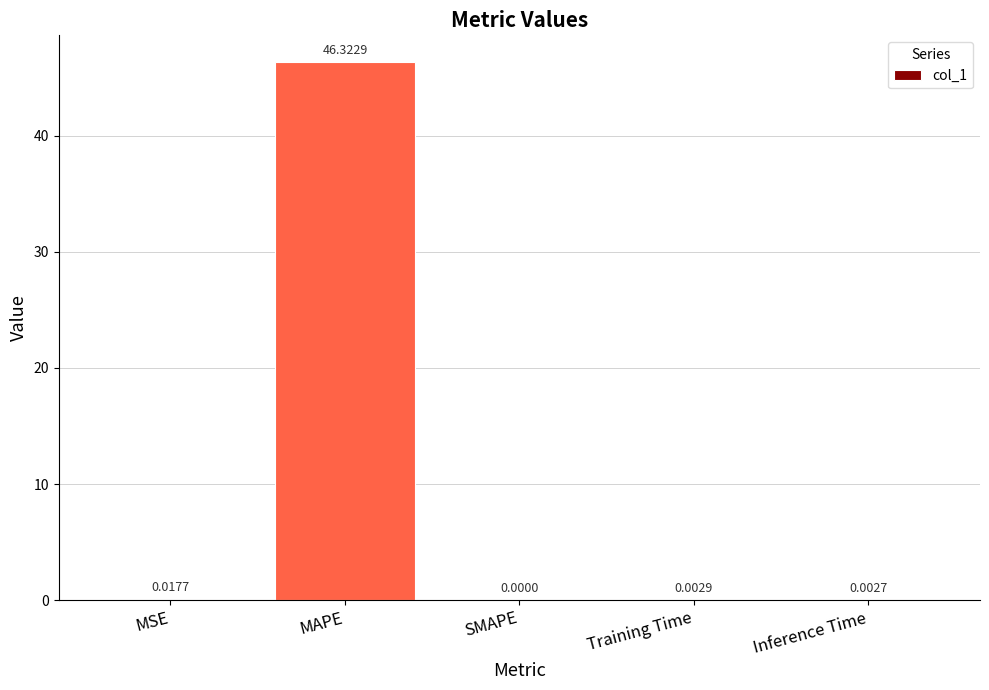

At which label is the value closest to 23?

MSE